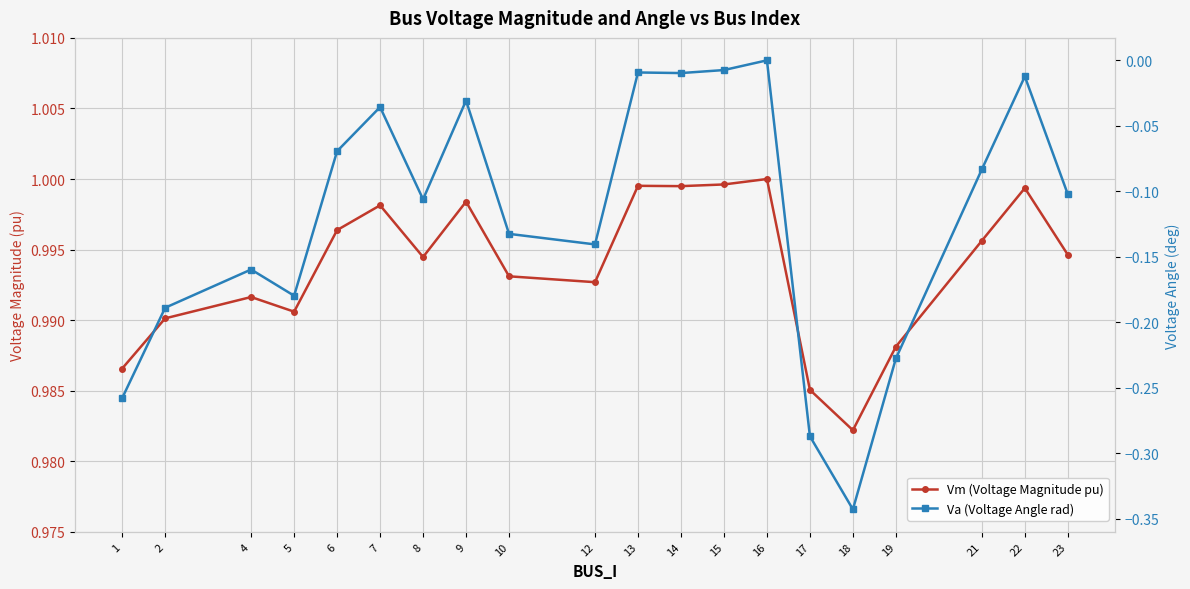

At which label does Vm (Voltage Magnitude pu) reach its minimum?

18